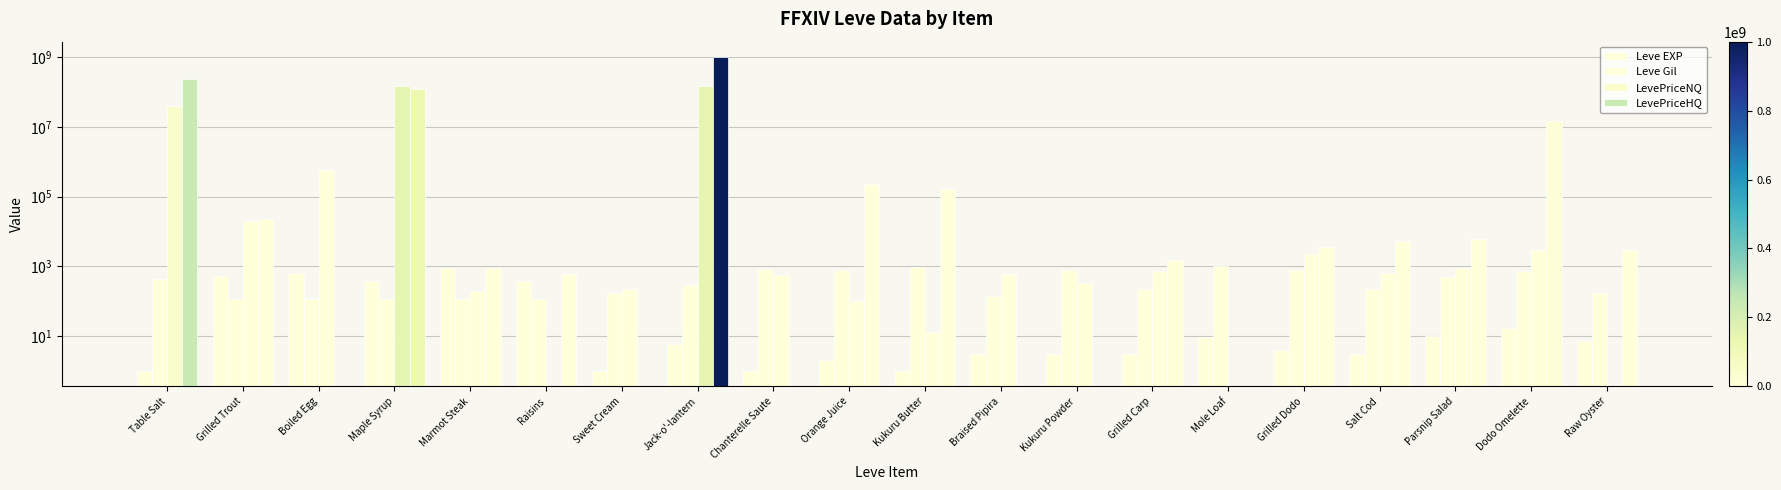

How many bars are there in each group?

4